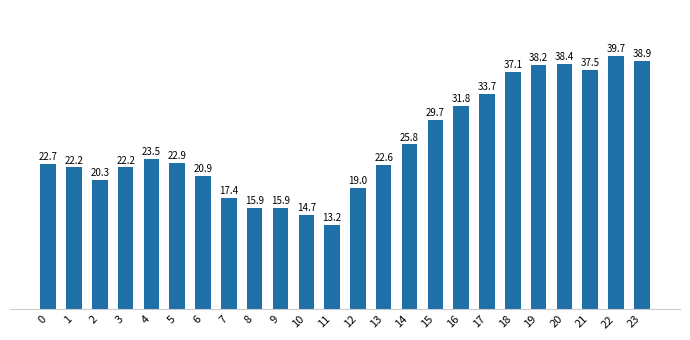

True or false: the data shows 13200 at 11.

True